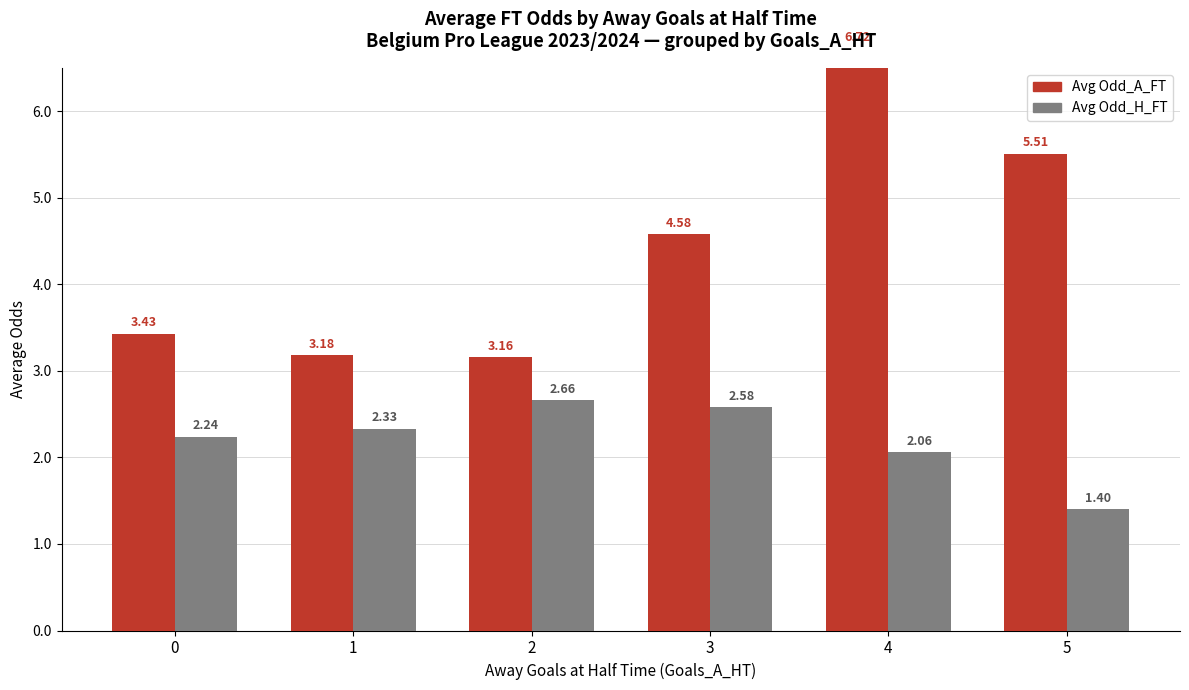

What is the difference between the highest and lowest values at 2?

0.5